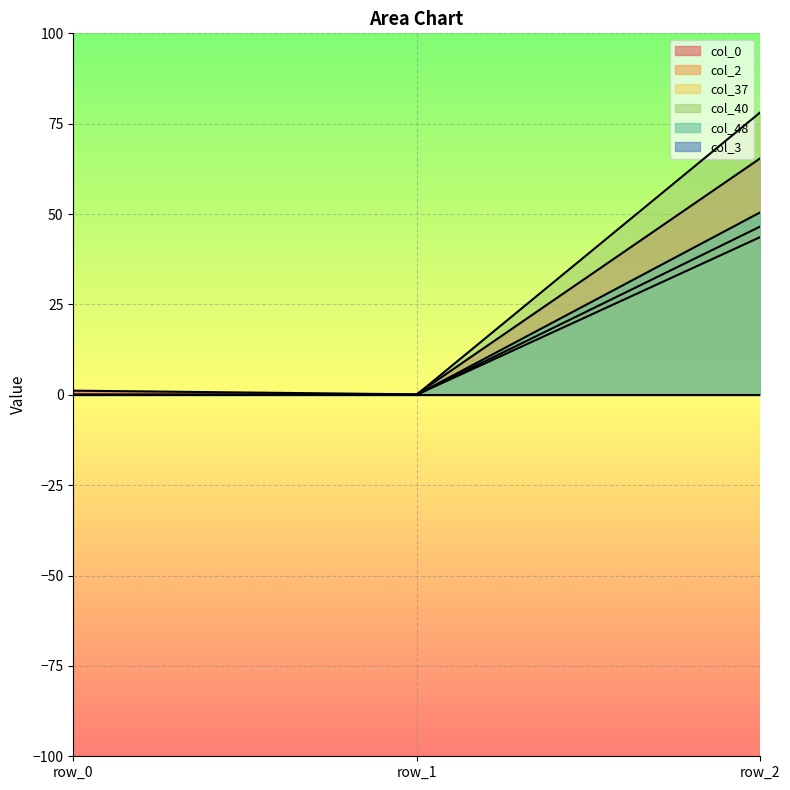

Is it true that col_48 equals 0.0 at row_0?

True